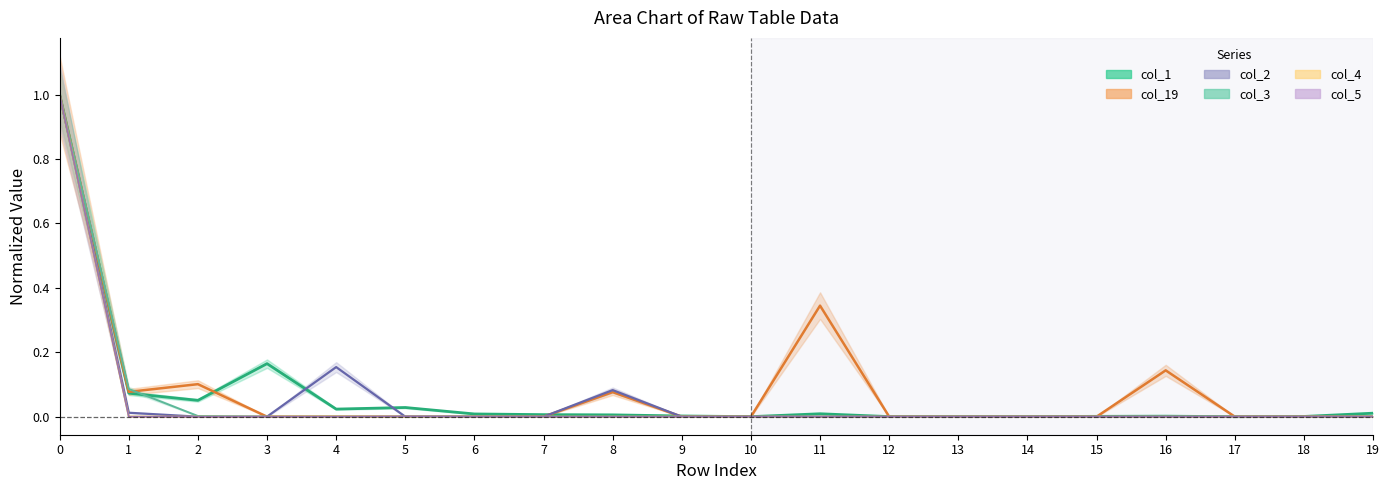

Between 8 and 11, which series saw the biggest shift?

col_19